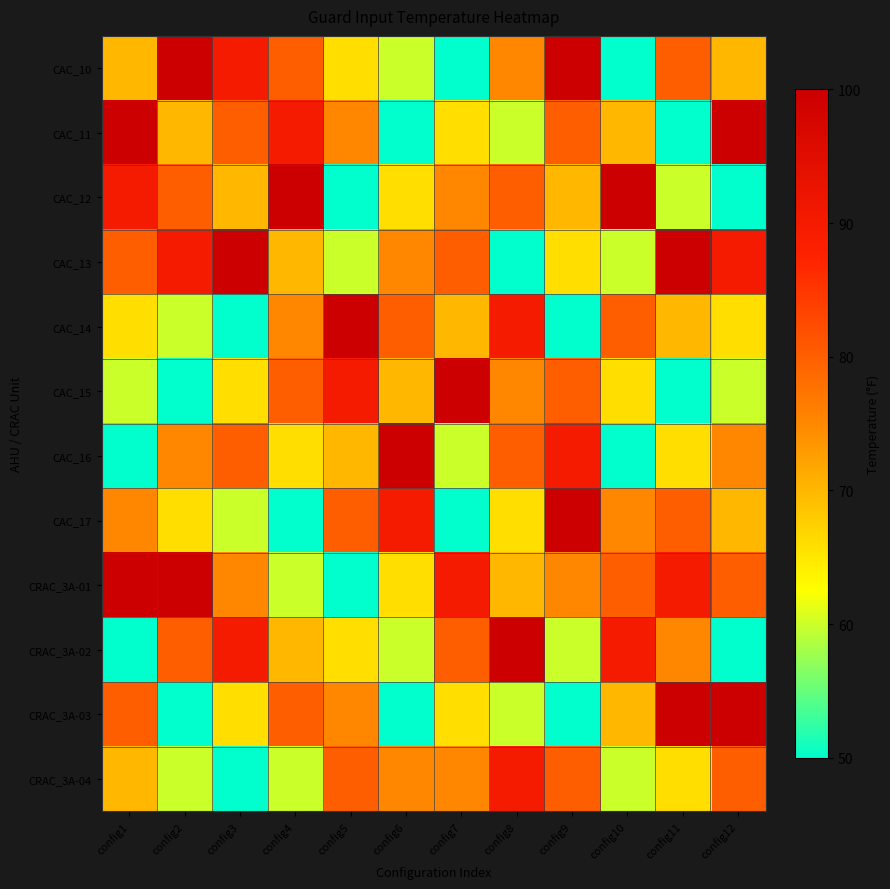

How many categories are shown in the chart?

12